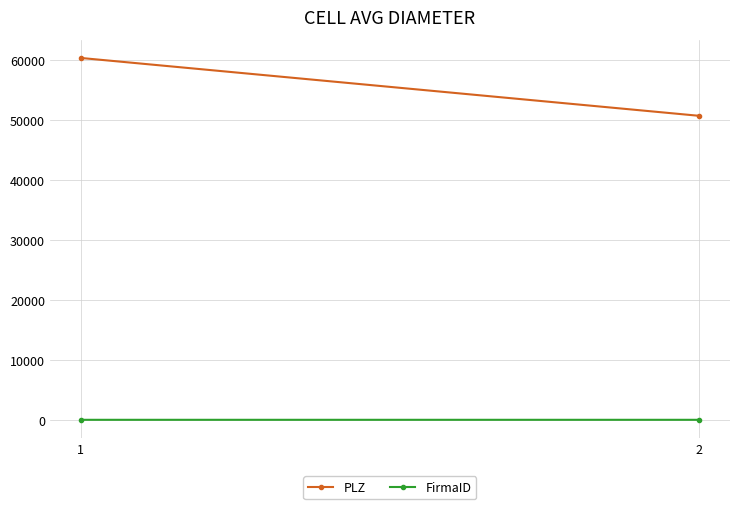

Which series has the largest range (max minus min)?

PLZ